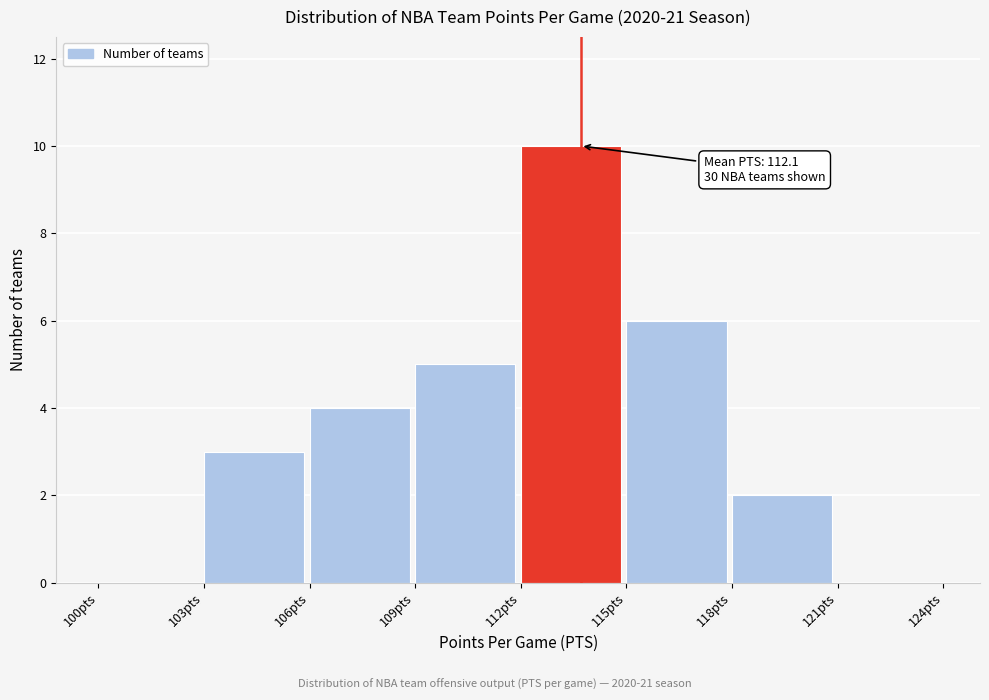

Which range on the x-axis has the tallest bar?

112 to 115